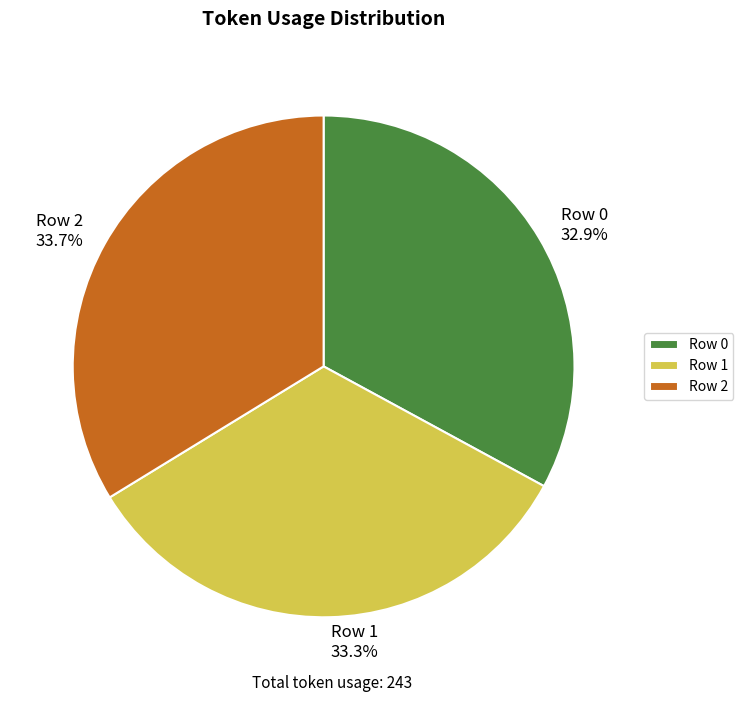

How many slices are in this pie chart?

3